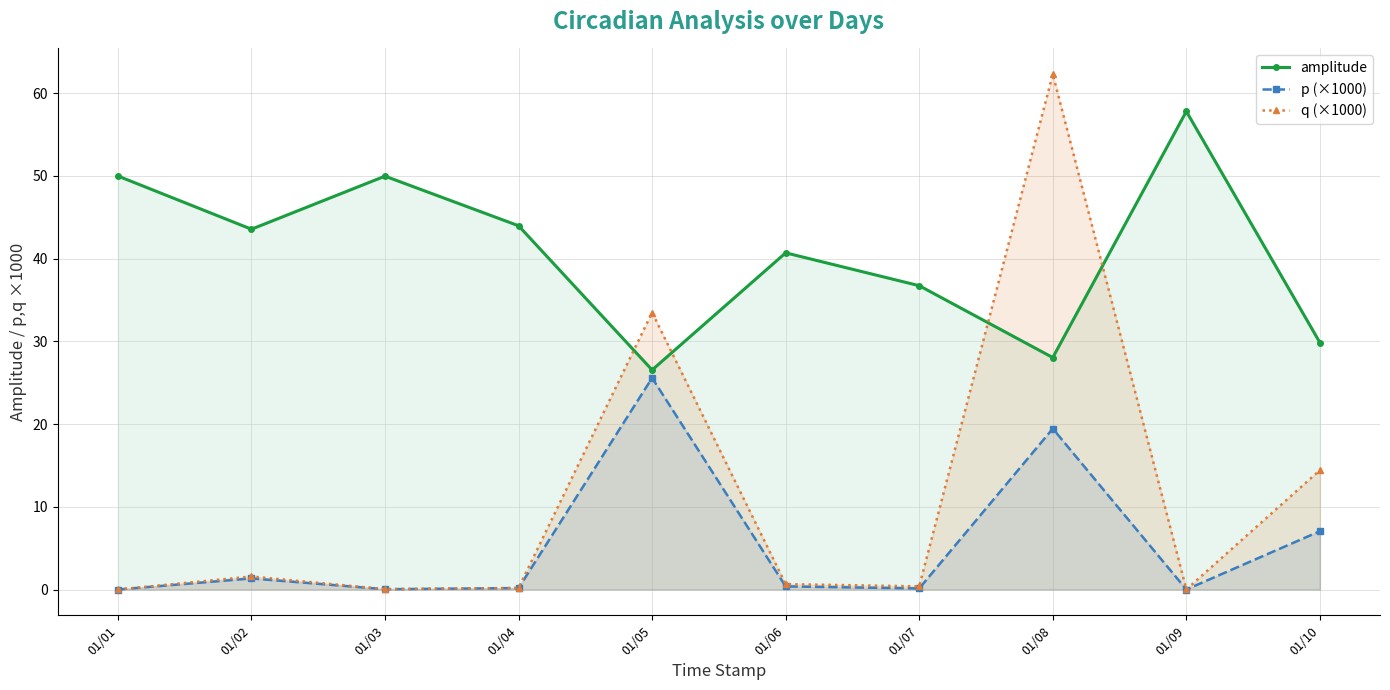

Which series has the largest range (max minus min)?

q (×1000)